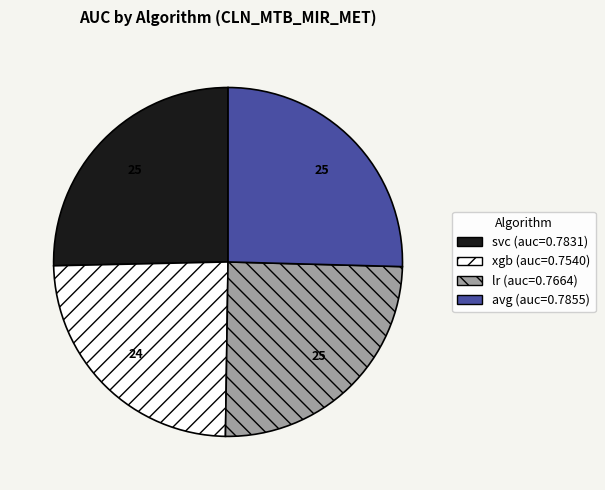

How many segments does this pie chart have?

4